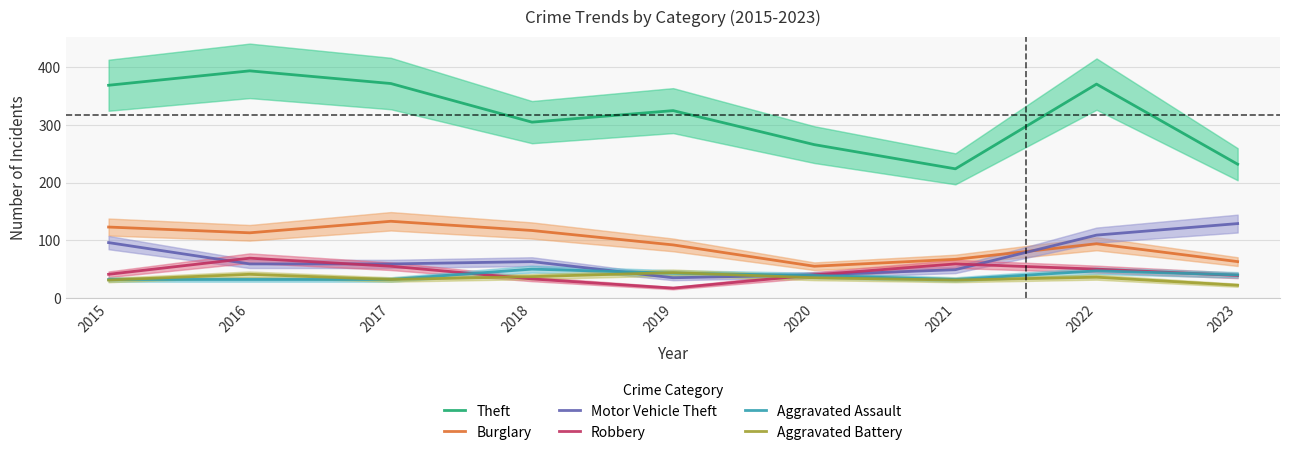

Rank the categories by Aggravated Battery value from lowest to highest.

2023, 2015, 2021, 2017, 2020, 2022, 2018, 2016, 2019